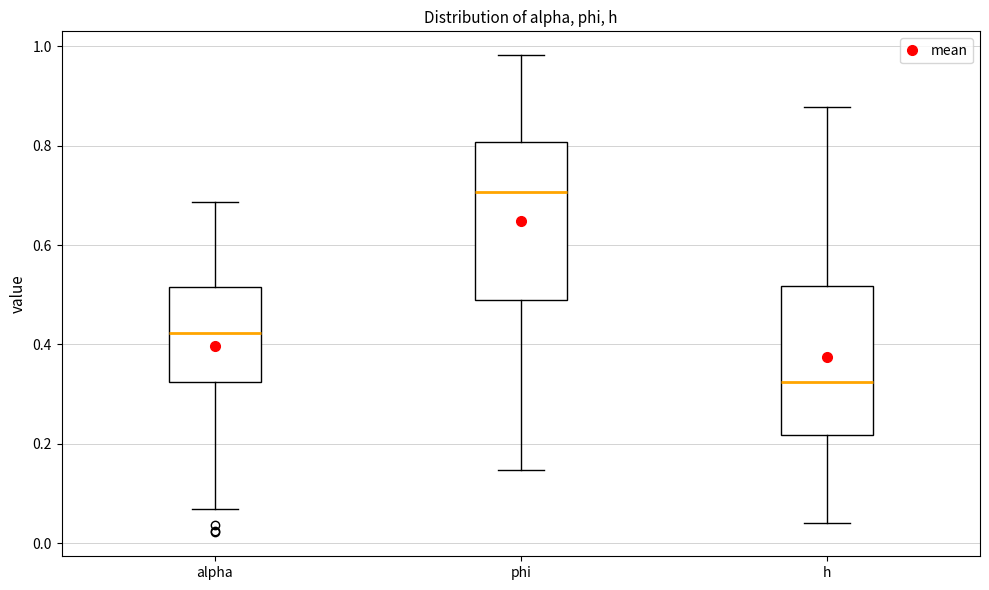

Reading left to right, transcribe this box plot: for each box, give where its median line is, the range the box spans, and where its two whiskers end, as read against the y-axis. The values are not printed on the chart, so give them approximately, as read against the axis.

alpha: median 0.42, box 0.32 to 0.52, whiskers 0.06 to 0.68
phi: median 0.70, box 0.48 to 0.80, whiskers 0.14 to 0.98
h: median 0.32, box 0.22 to 0.52, whiskers 0.04 to 0.88